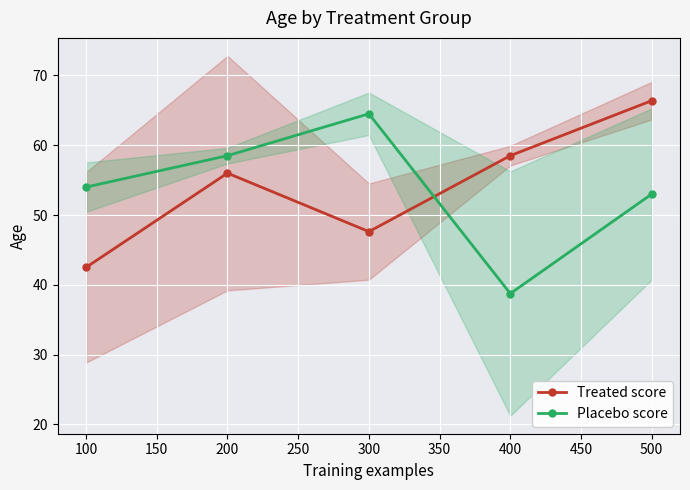

True or false: Treated score has more than 0 interior local peaks.

True